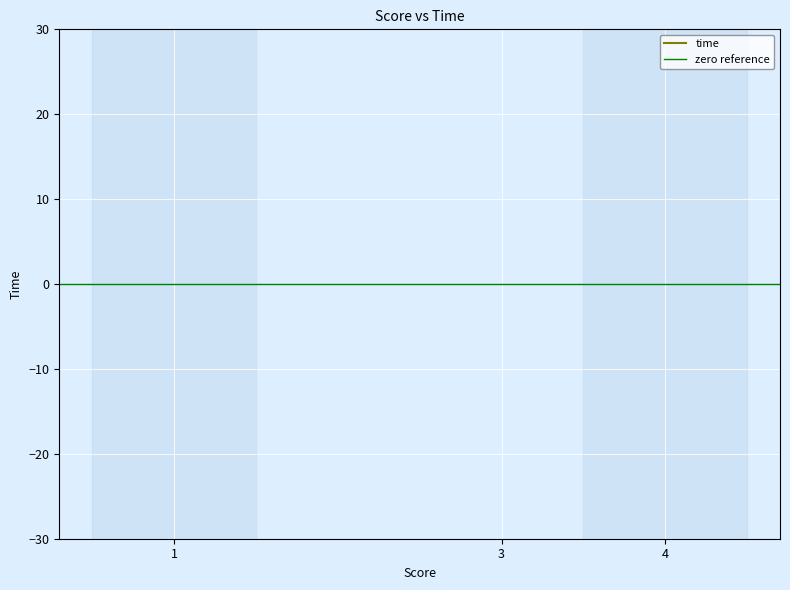

What is the value of the 1st point from the left?

51